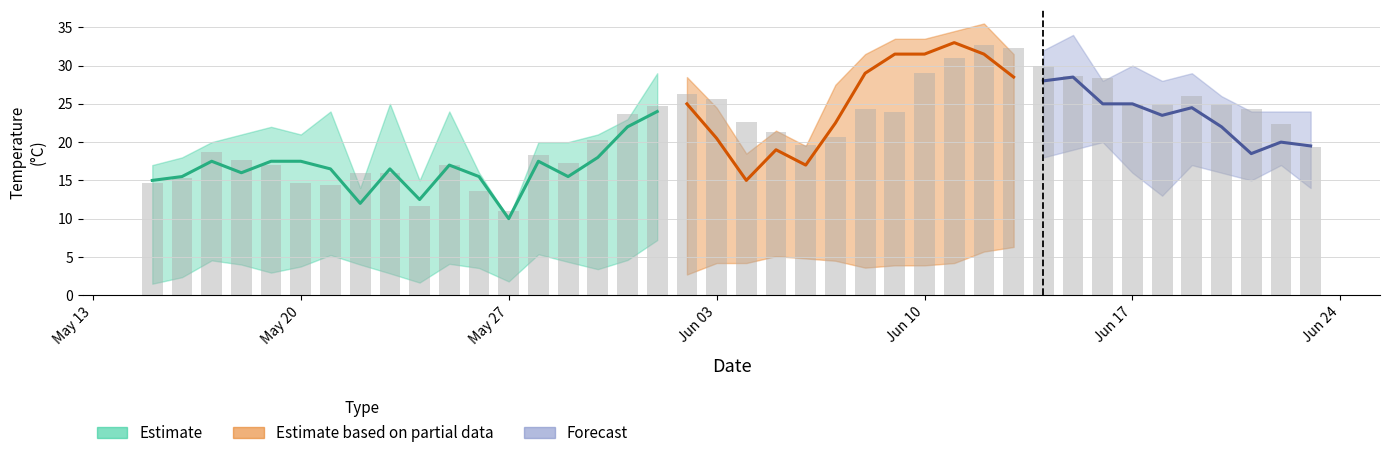

Between 7 and 37, which is larger?

37